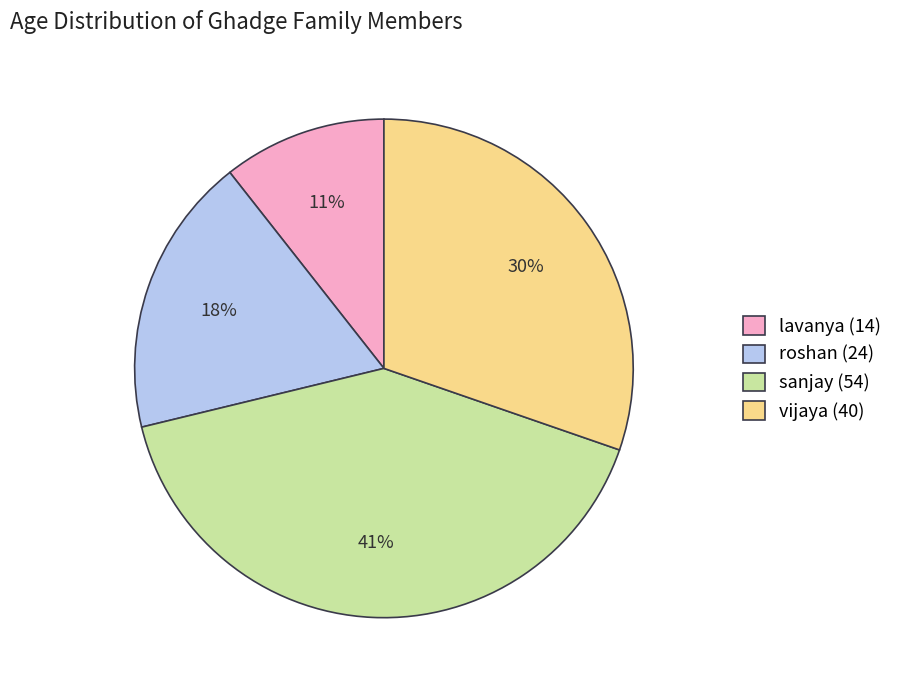

Which slice is the largest?

sanjay (54)